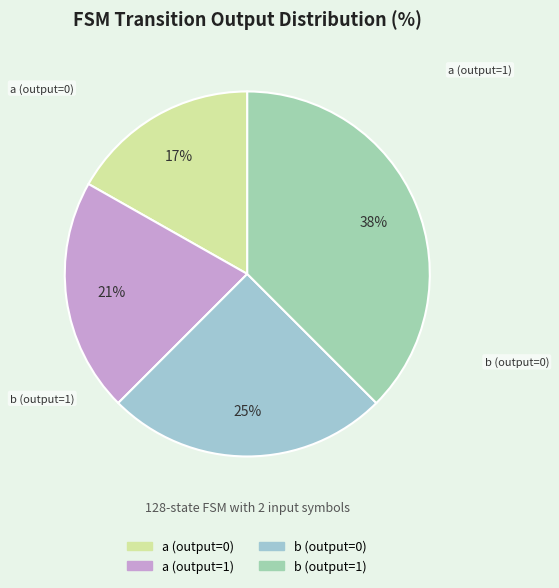

To the nearest percent, what is the combined percentage of b (output=0) and a (output=1)?

46%